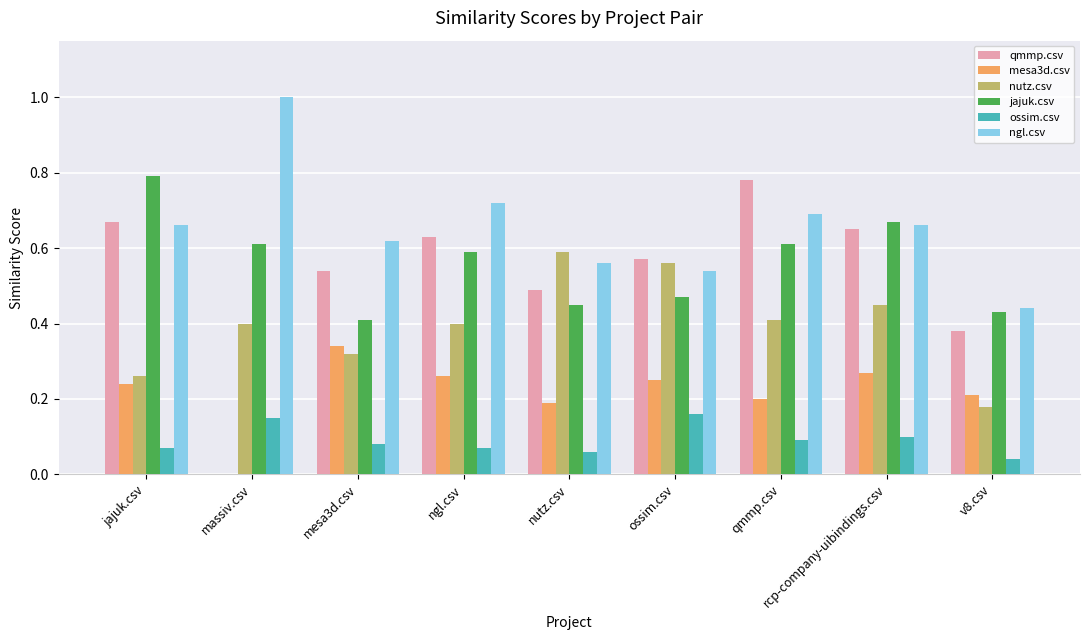

Which series has the largest total across all categories?

ngl.csv